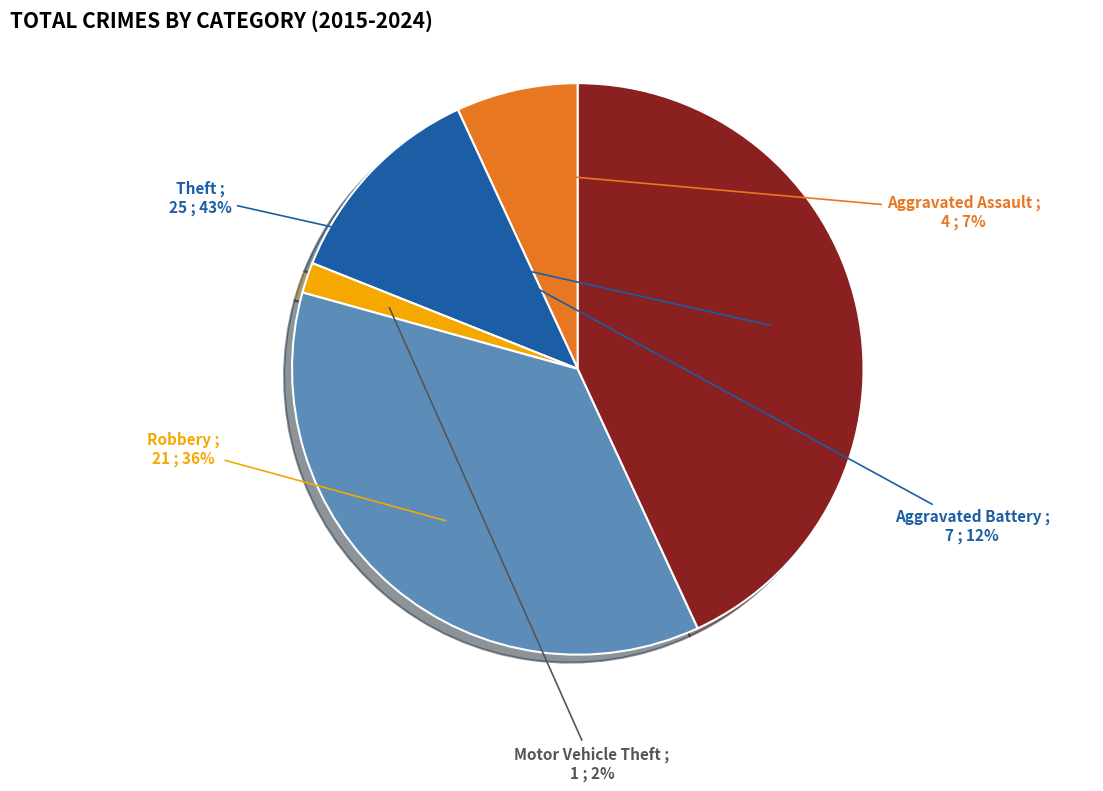

What is the largest slice in the pie chart?

Theft